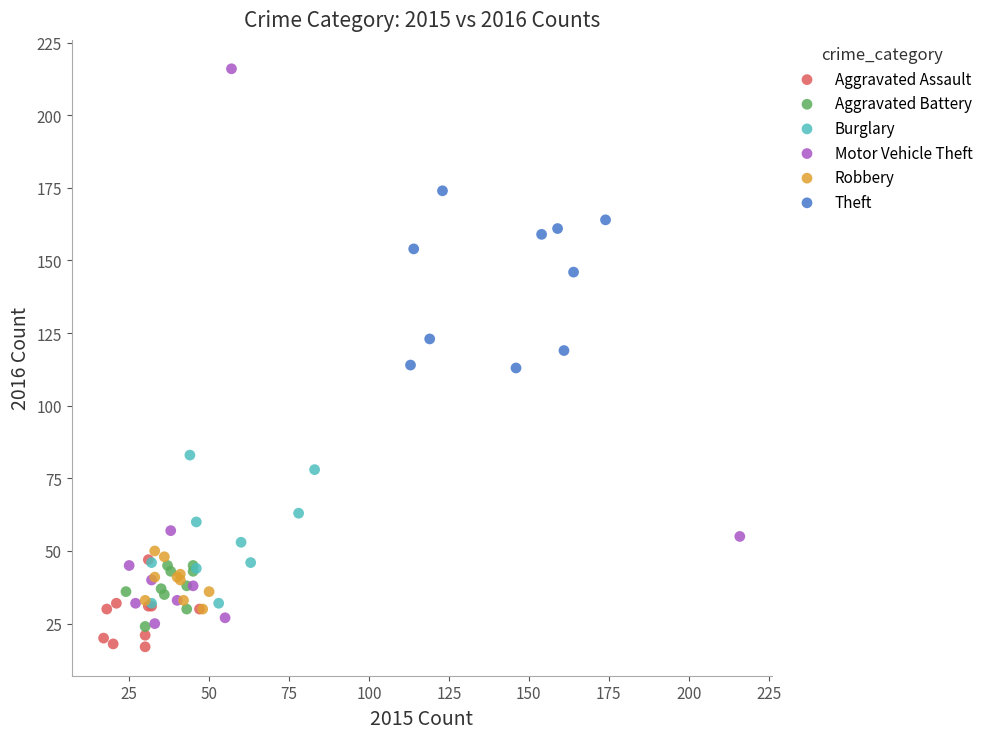

Which series reaches the maximum Y coordinate?

Motor Vehicle Theft